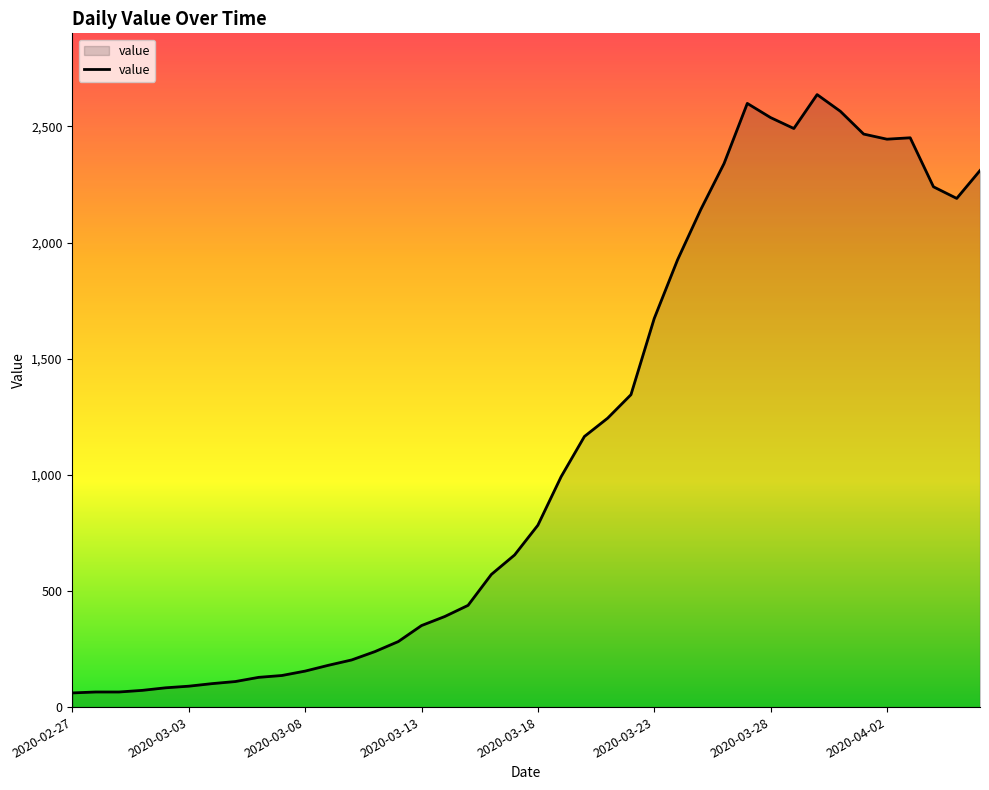

What is the smallest value displayed?

61